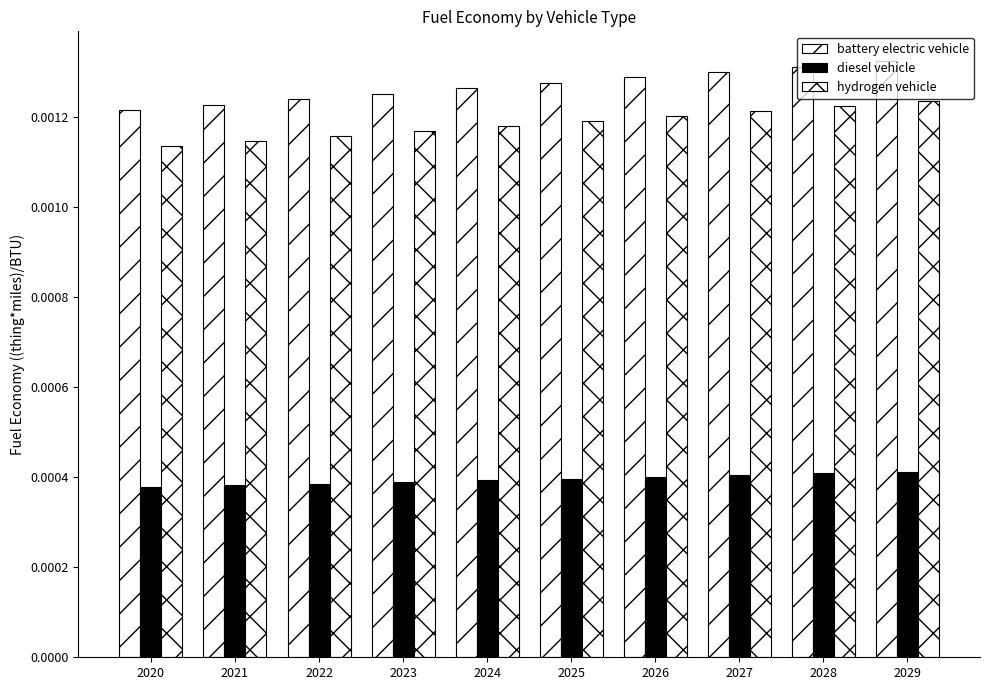

How many bars are there in each group?

3